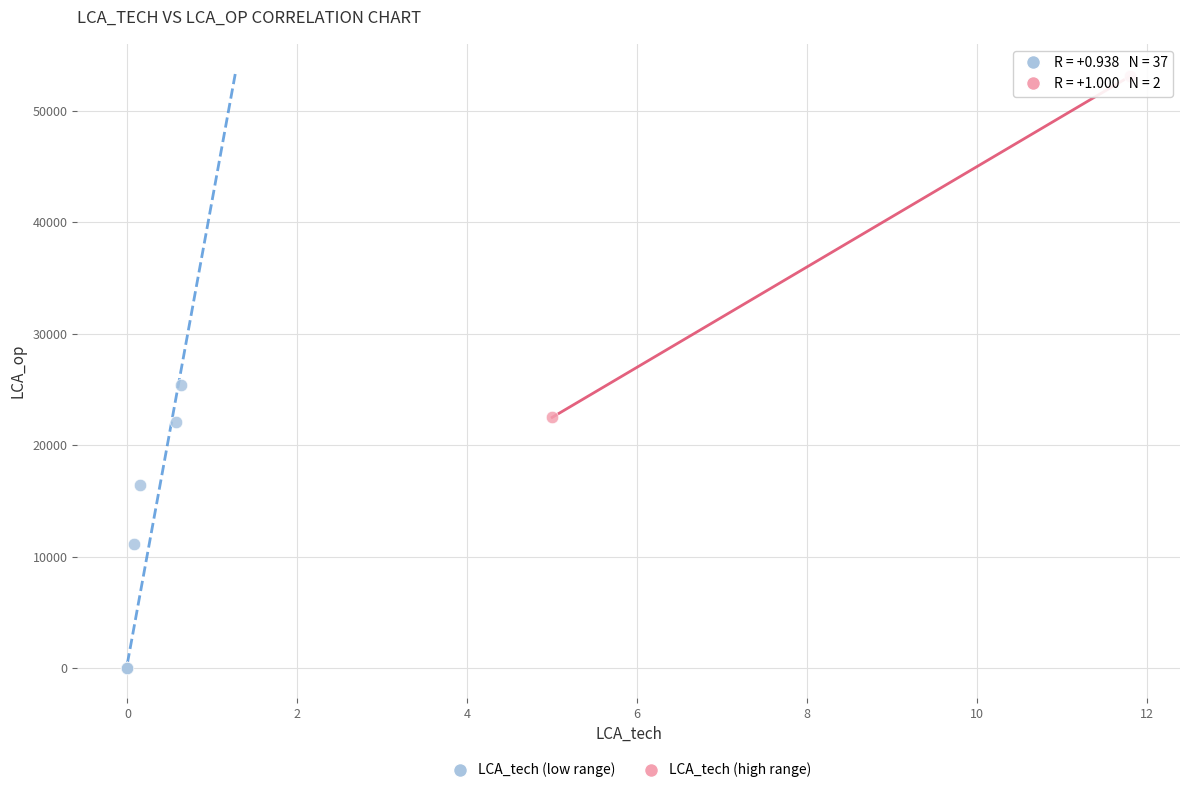

What are all the series names shown in the legend?

LCA_tech (low range), LCA_tech (high range)